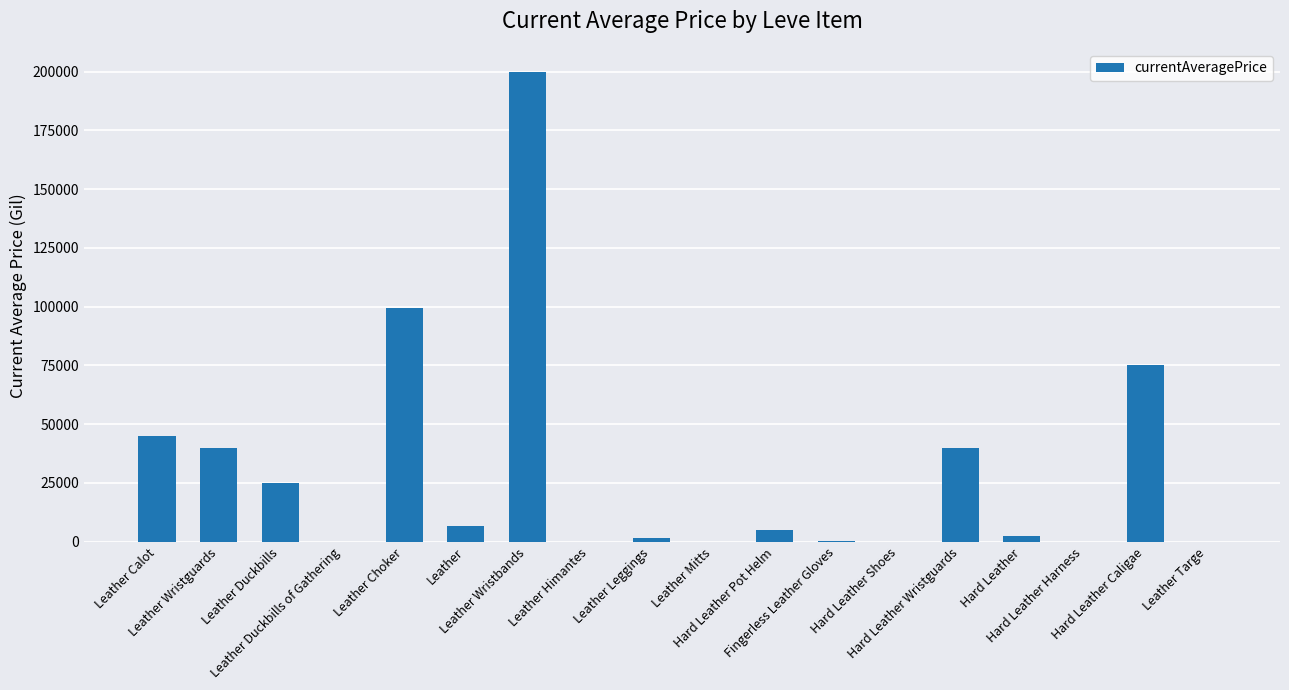

Is it true that the value at Hard Leather Wristguards is 39746.2?

True